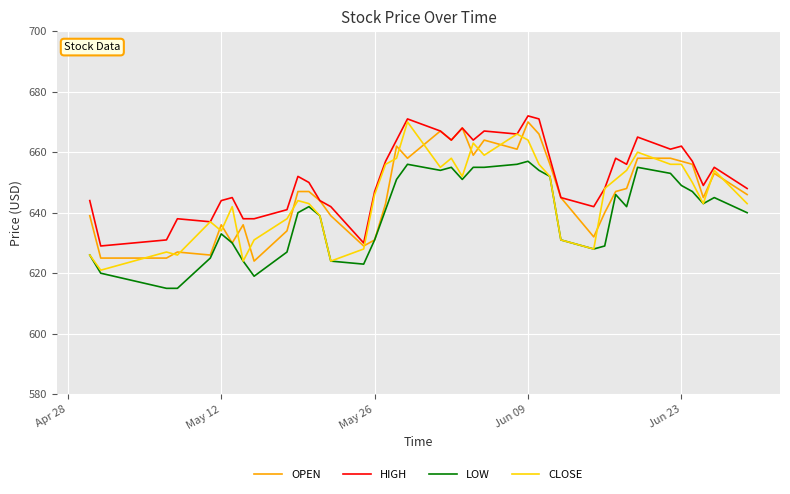

Which series has the largest total across all categories?

HIGH